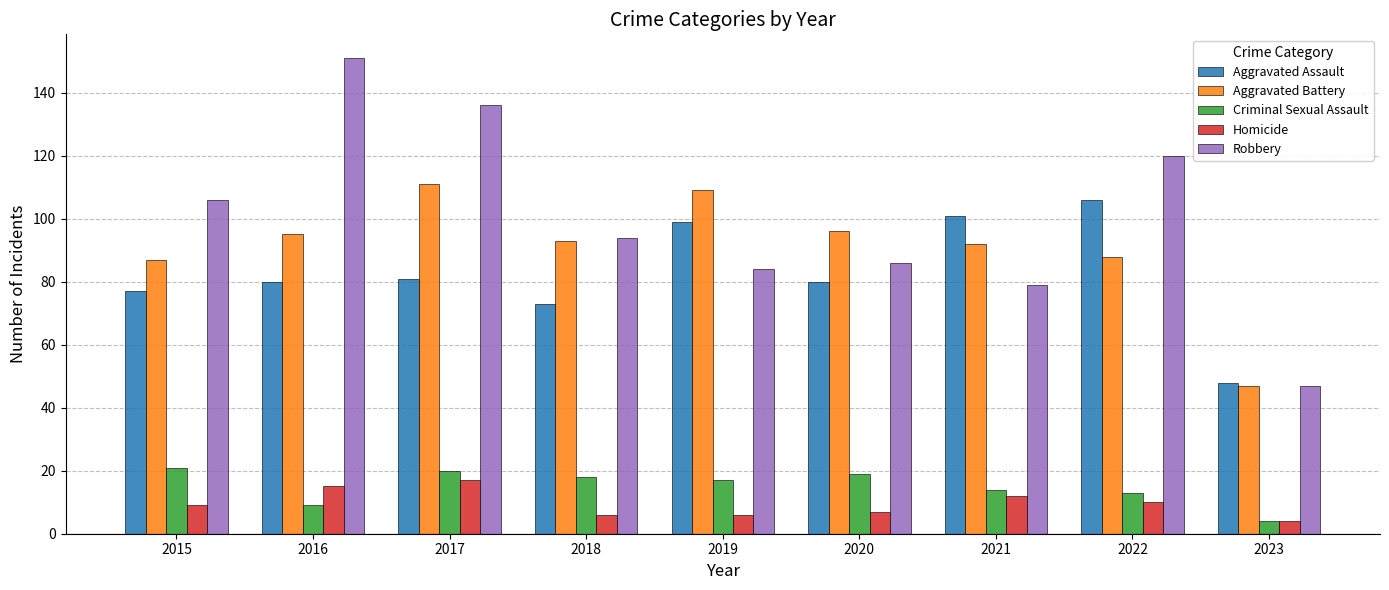

Reading left to right, extract all data points from this chart.

Aggravated Assault: 2015=77	2016=80	2017=81	2018=73	2019=99	2020=80	2021=101	2022=106	2023=48
Aggravated Battery: 2015=87	2016=95	2017=111	2018=93	2019=109	2020=96	2021=92	2022=88	2023=47
Criminal Sexual Assault: 2015=21	2016=9	2017=20	2018=18	2019=17	2020=19	2021=14	2022=13	2023=4
Homicide: 2015=9	2016=15	2017=17	2018=6	2019=6	2020=7	2021=12	2022=10	2023=4
Robbery: 2015=106	2016=151	2017=136	2018=94	2019=84	2020=86	2021=79	2022=120	2023=47